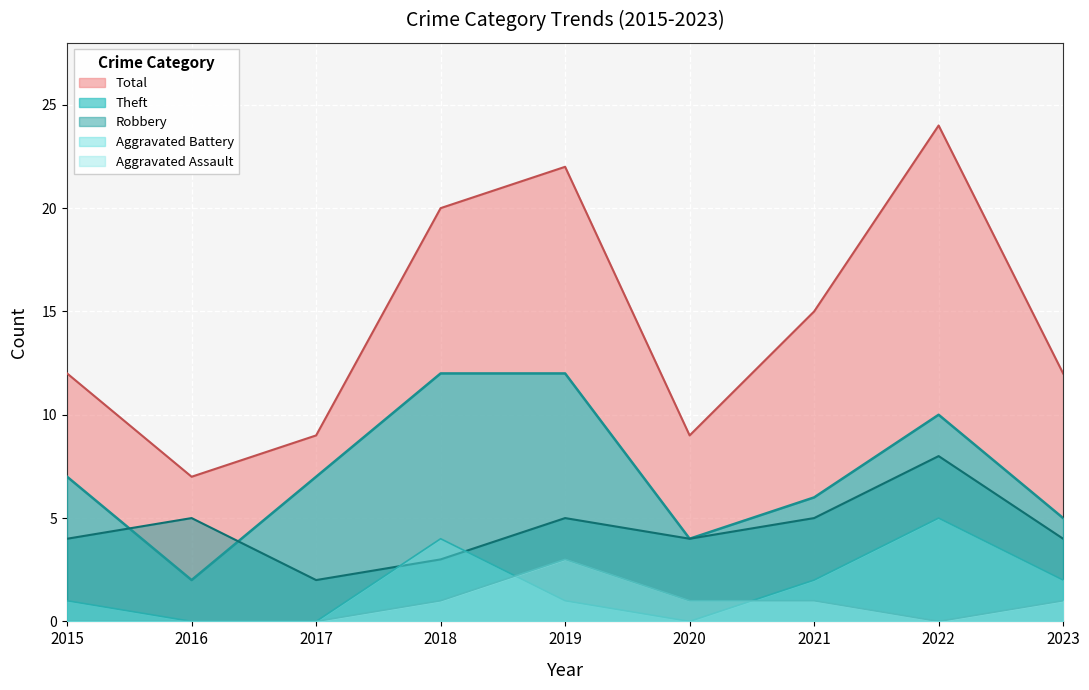

How many values in the Aggravated Assault series exceed 1?

1